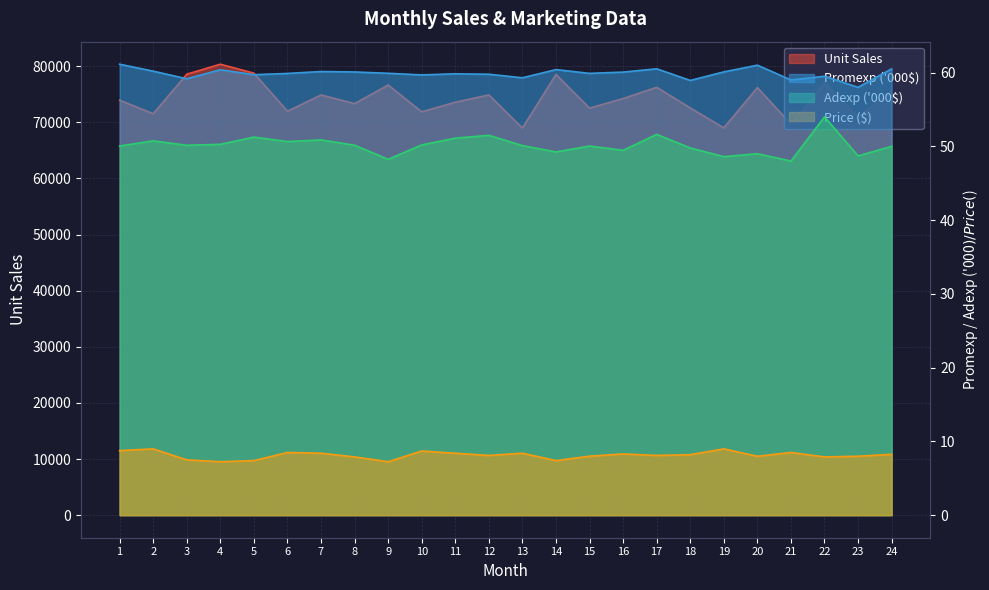

What is the total value across all series at 11?

73717.3